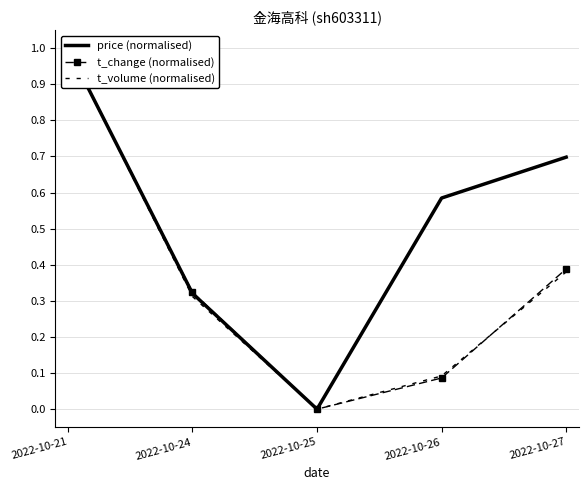

Which series has the largest range (max minus min)?

price (normalised)